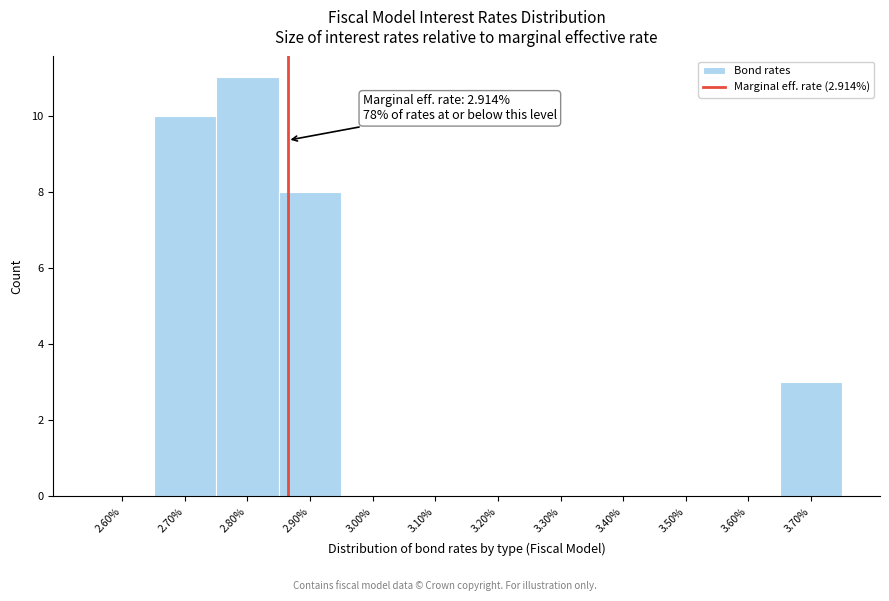

Reading left to right, list all the values displayed in this chart.

2.60%=0	2.70%=10	2.80%=11	2.90%=8	3.00%=0	3.10%=0	3.20%=0	3.30%=0	3.40%=0	3.50%=0	3.60%=0	3.70%=3